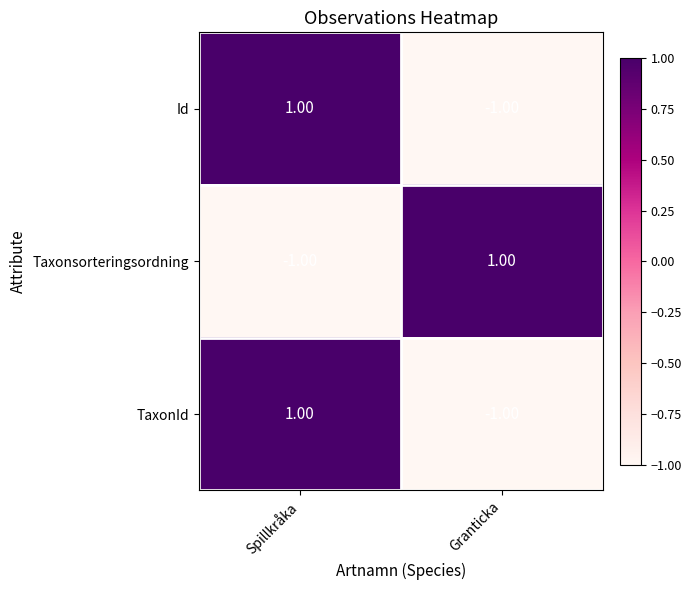

At how many categories does at least one series exceed 0?

2